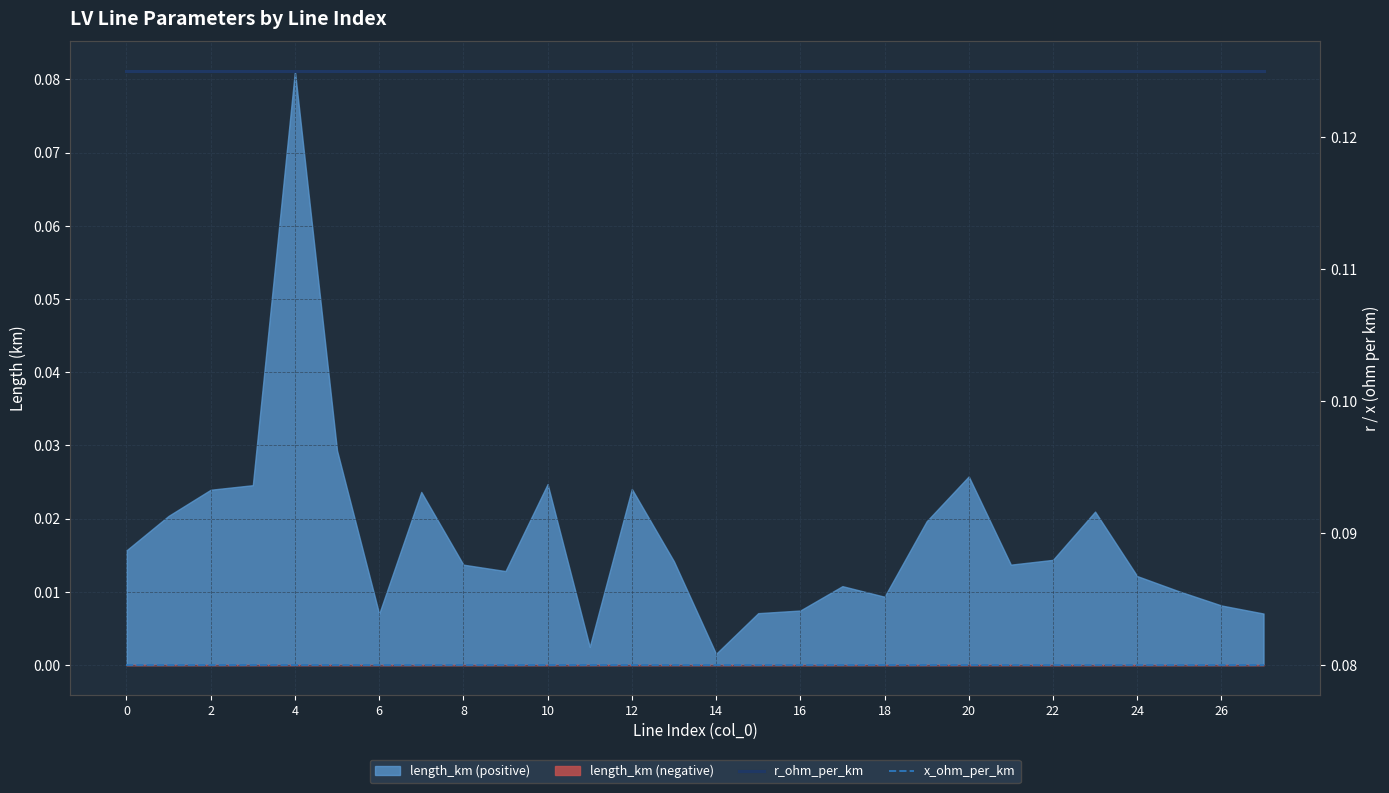

What is the maximum value shown in the chart?

0.1